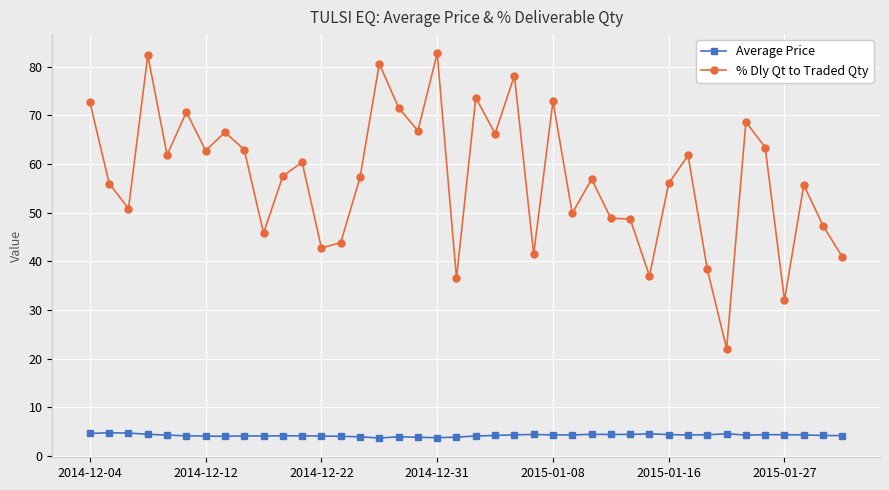

What is the sum of all Average Price values?

168.8